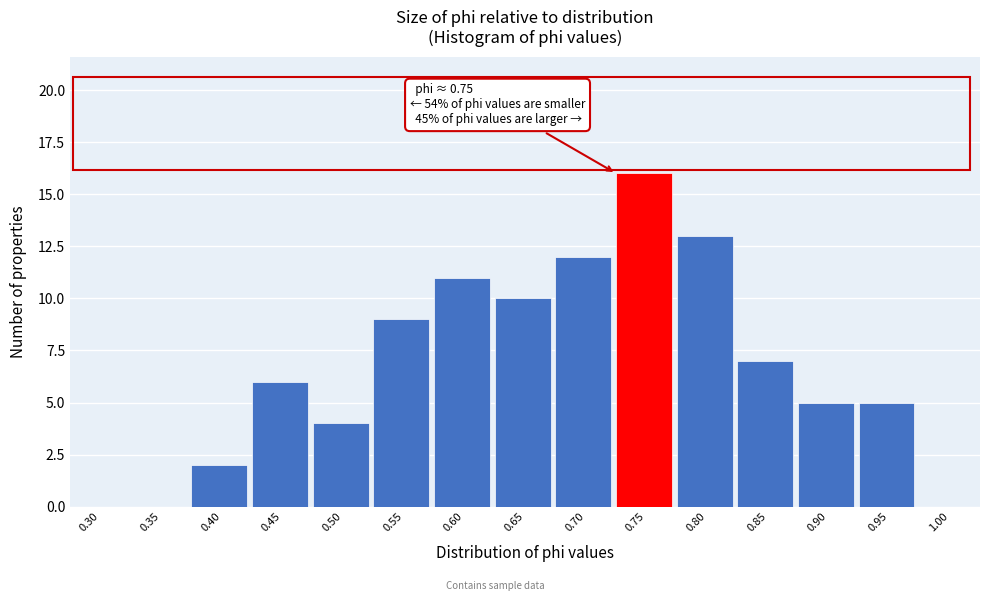

Reading left to right, extract all data points from this chart.

0.30=0	0.35=0	0.40=2	0.45=6	0.50=4	0.55=9	0.60=11	0.65=10	0.70=12	0.75=16	0.80=13	0.85=7	0.90=5	0.95=5	1.00=0